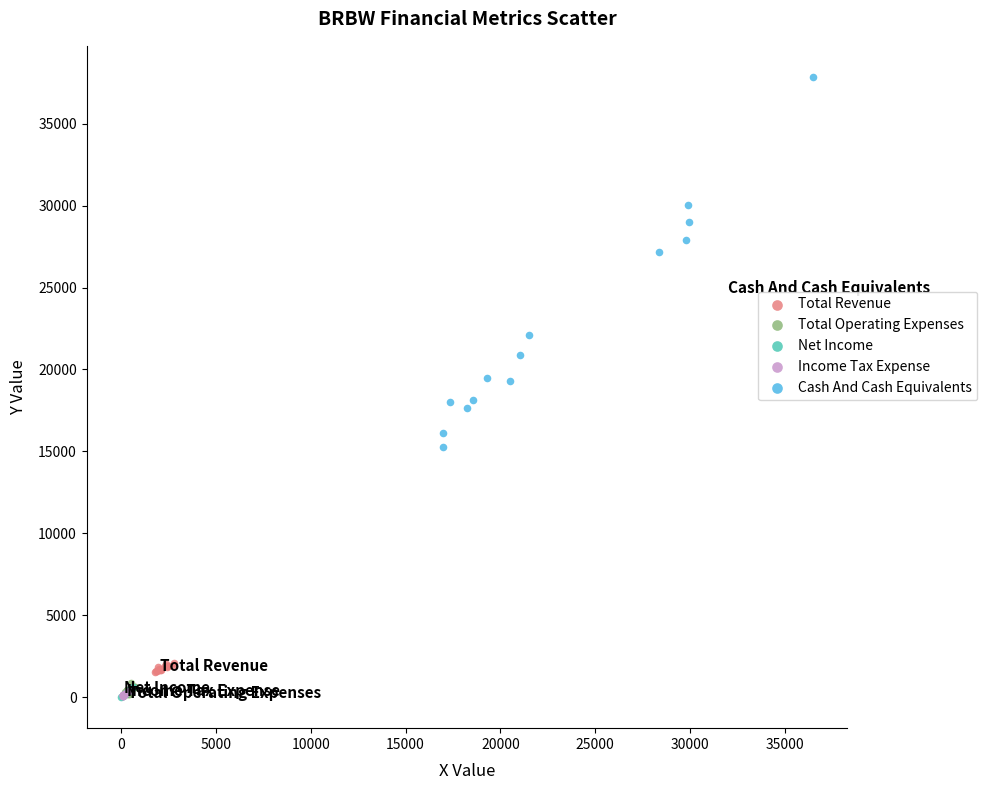

Which series has the largest Y range (max minus min)?

Cash And Cash Equivalents